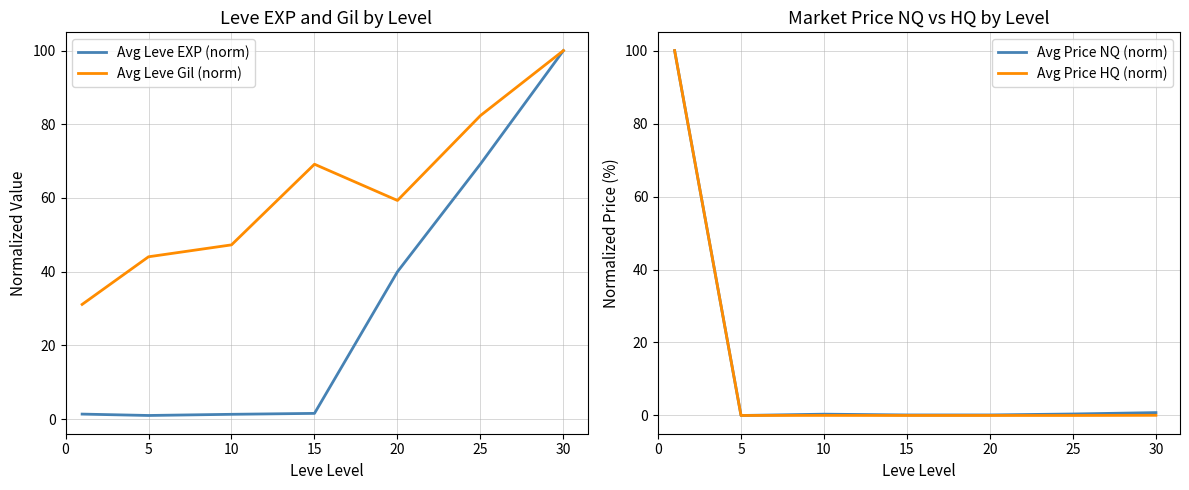

Which series changed the most between 15 and 25?

Avg Leve EXP (norm)